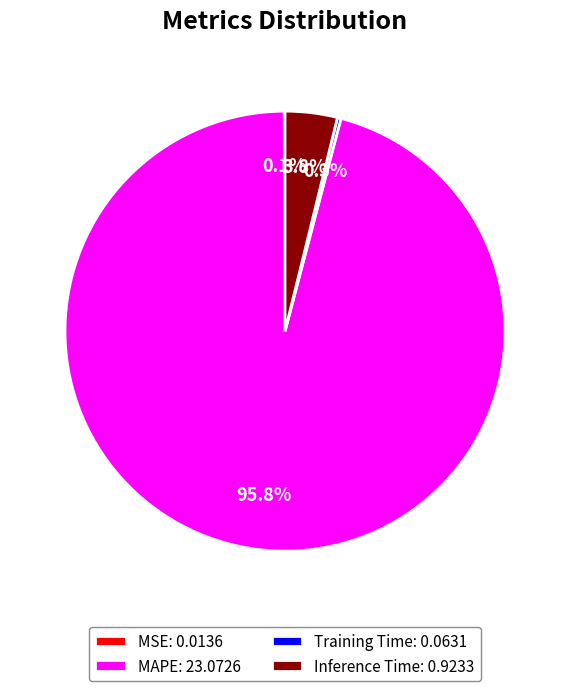

What portion of the pie excludes MAPE: 23.0726?

4.2%